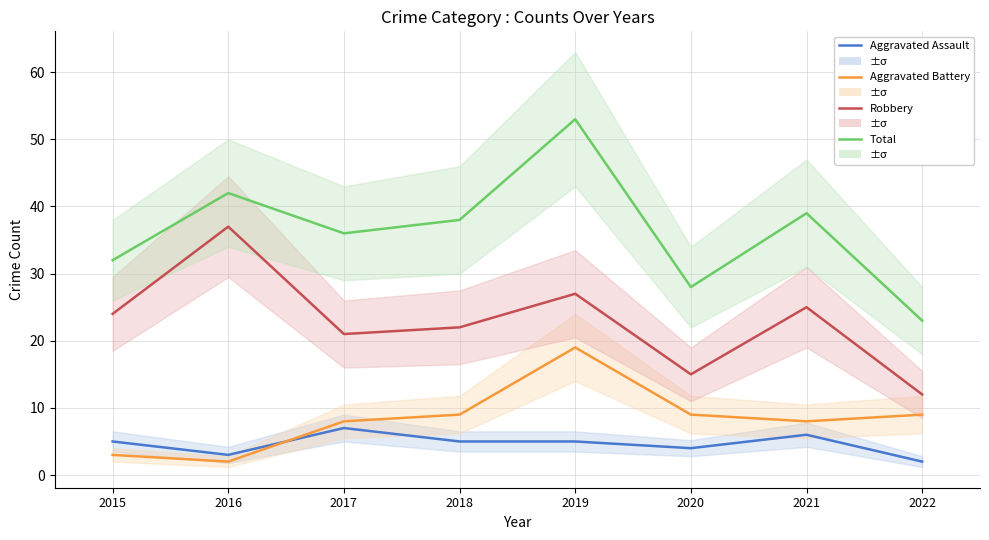

True or false: Total and Aggravated Battery intersect in this chart.

False